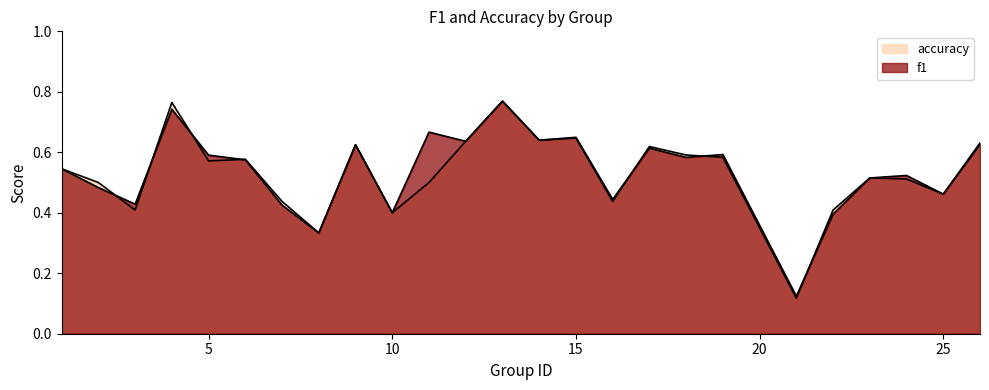

Which series changed the most between 2 and 14?

f1